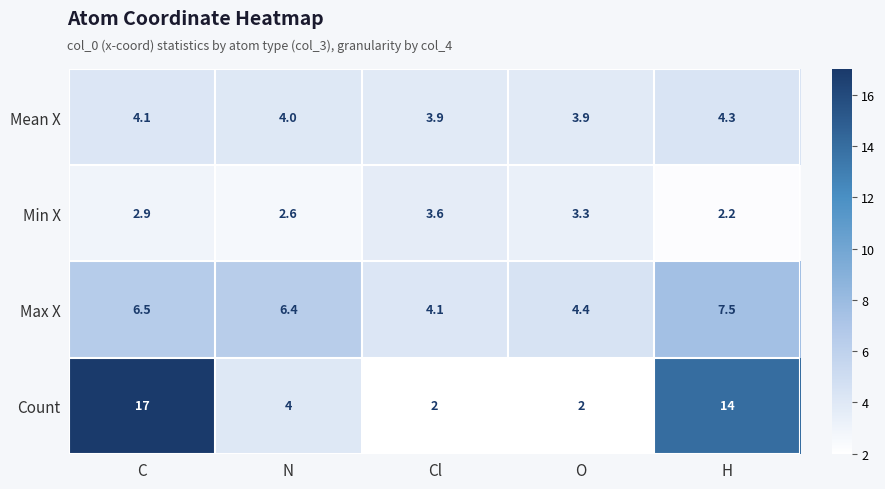

Which label corresponds to the largest value in the chart?

C